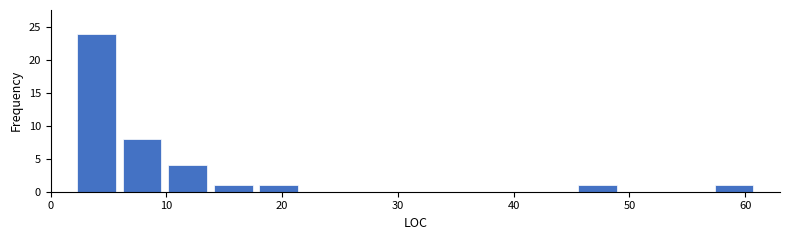

Around what value on the x-axis is the tallest bar? Give the approximate position of its centre, as read against the axis.

4